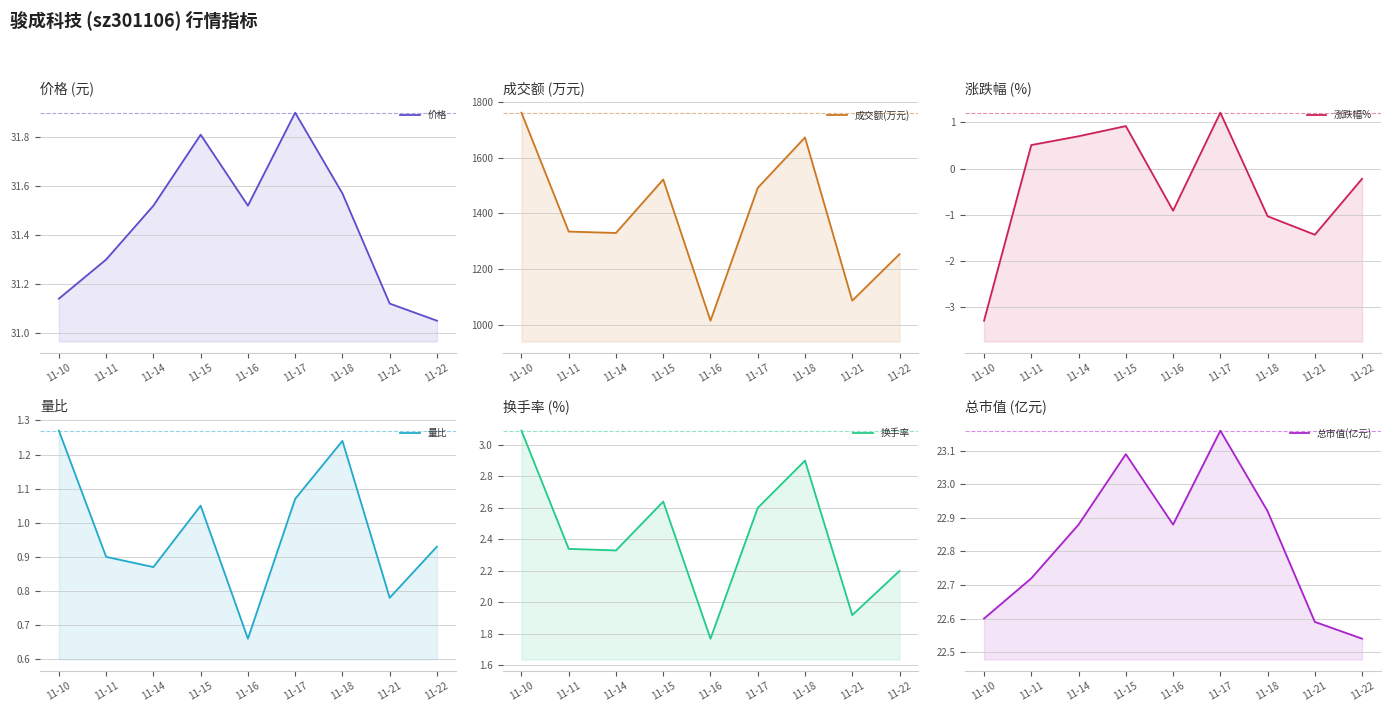

True or false: 价格 and 成交额(万元) intersect in this chart.

False